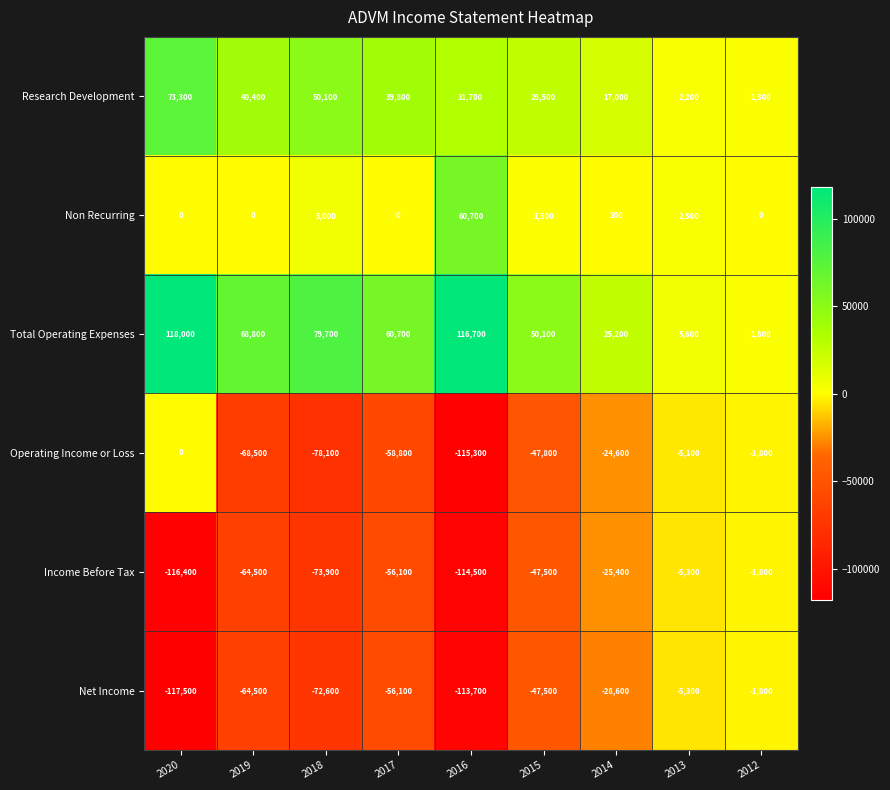

The value of Research Development at 2013 is 930. True or false?

False